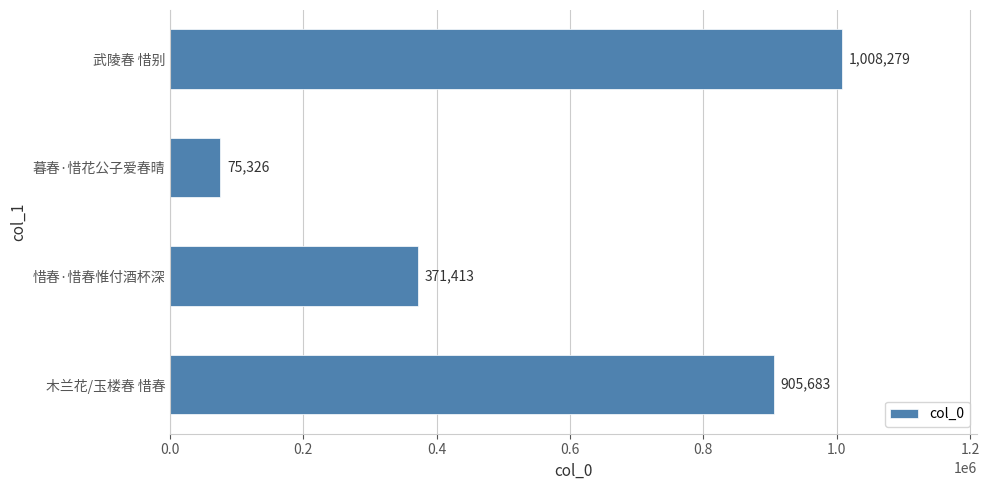

What is the difference between the maximum and minimum values?

932953